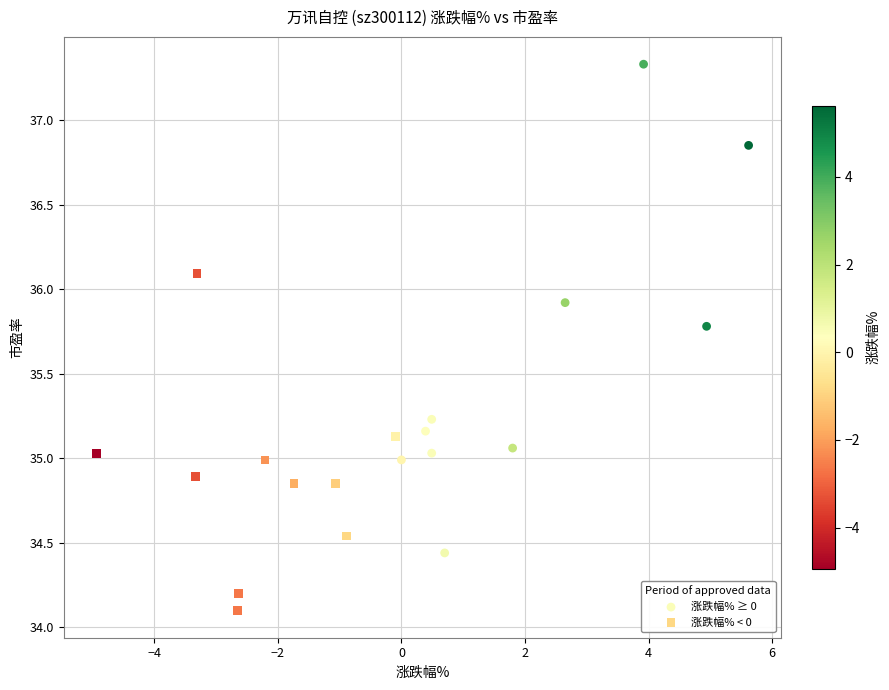

Which series contains the highest Y value?

涨跌幅% ≥ 0